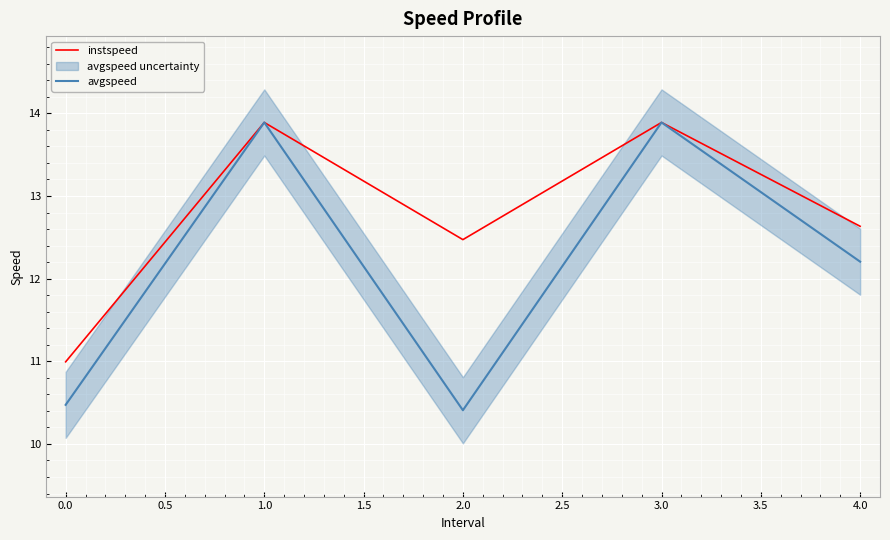

Is it true that instspeed equals 4.5 at 0.0?

False